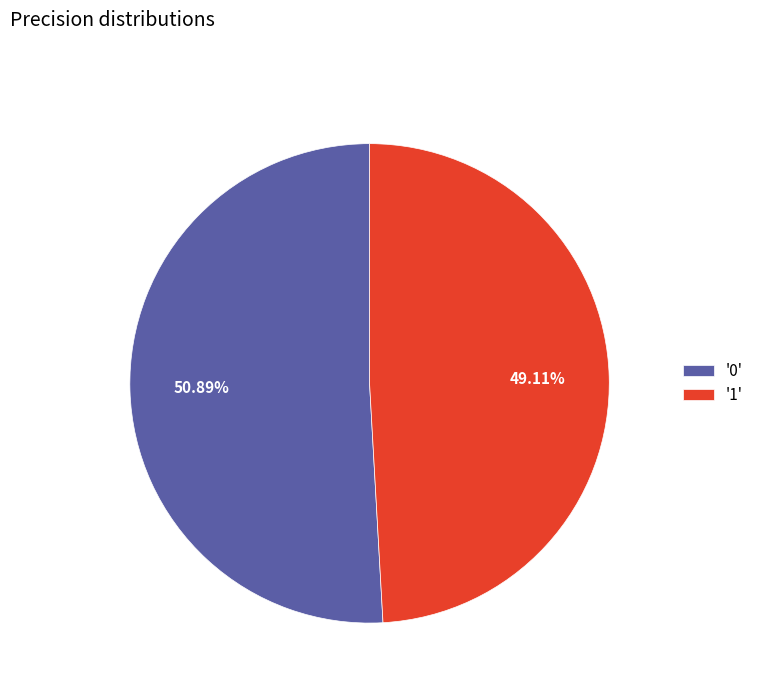

Do '0' and '1' together represent more than half of the pie?

Yes